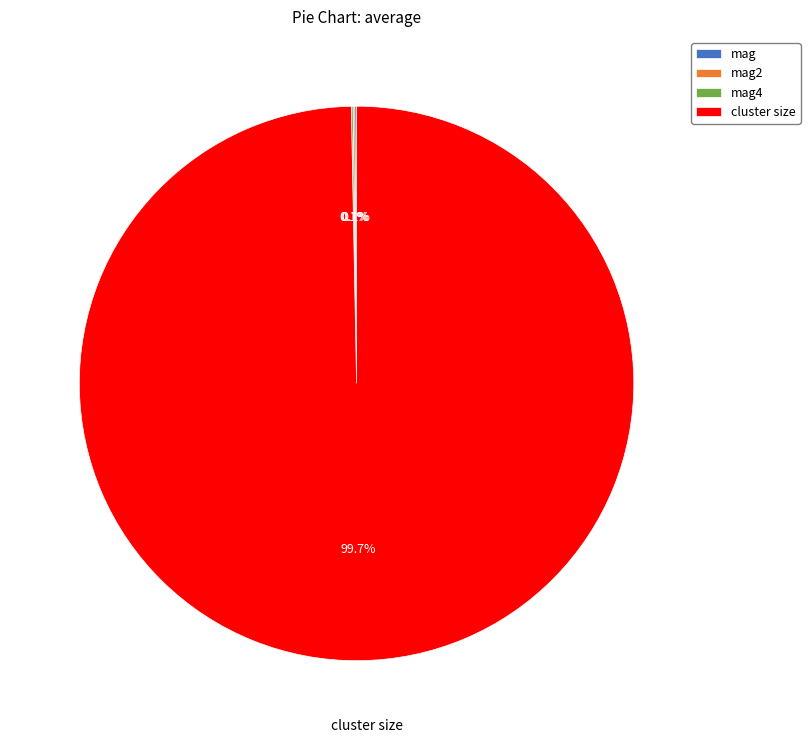

Which category accounts for the majority?

cluster size